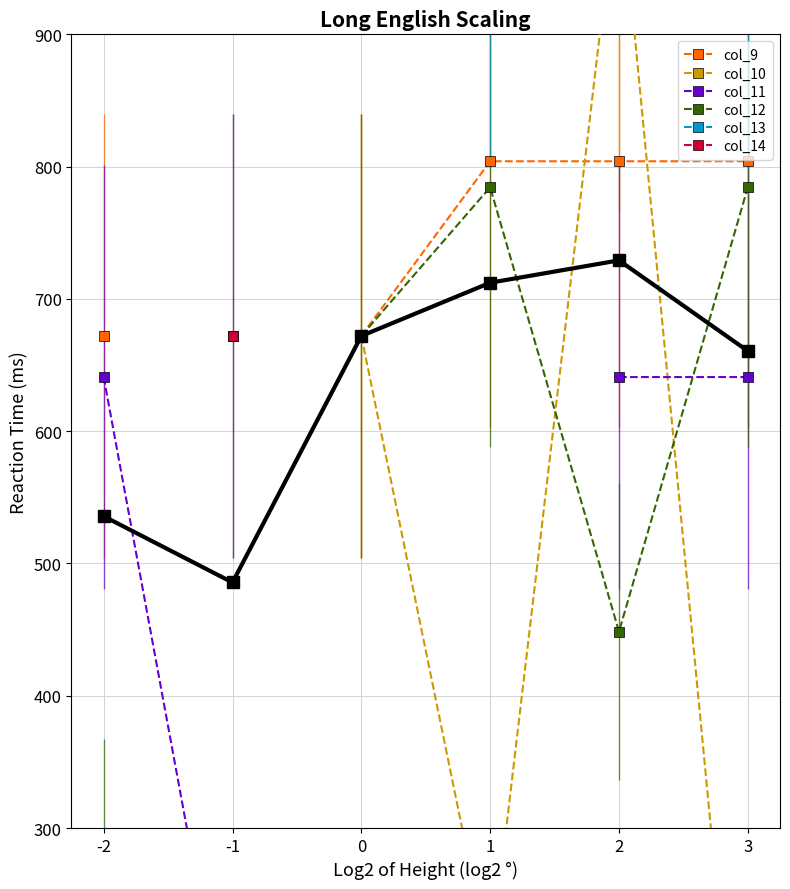

What are all the series names shown in the legend?

col_9, col_10, col_11, col_12, col_13, col_14